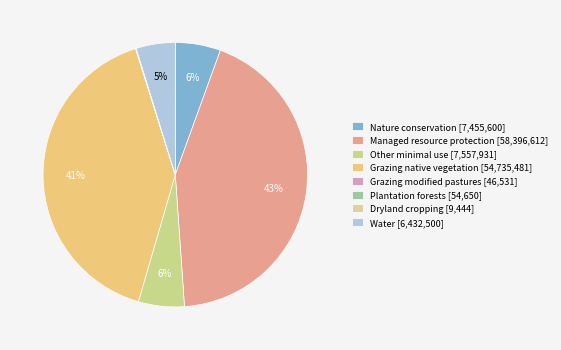

Rank the categories by value from lowest to highest.

Dryland cropping, Grazing modified pastures, Plantation forests, Water, Nature conservation, Other minimal use, Grazing native vegetation, Managed resource protection